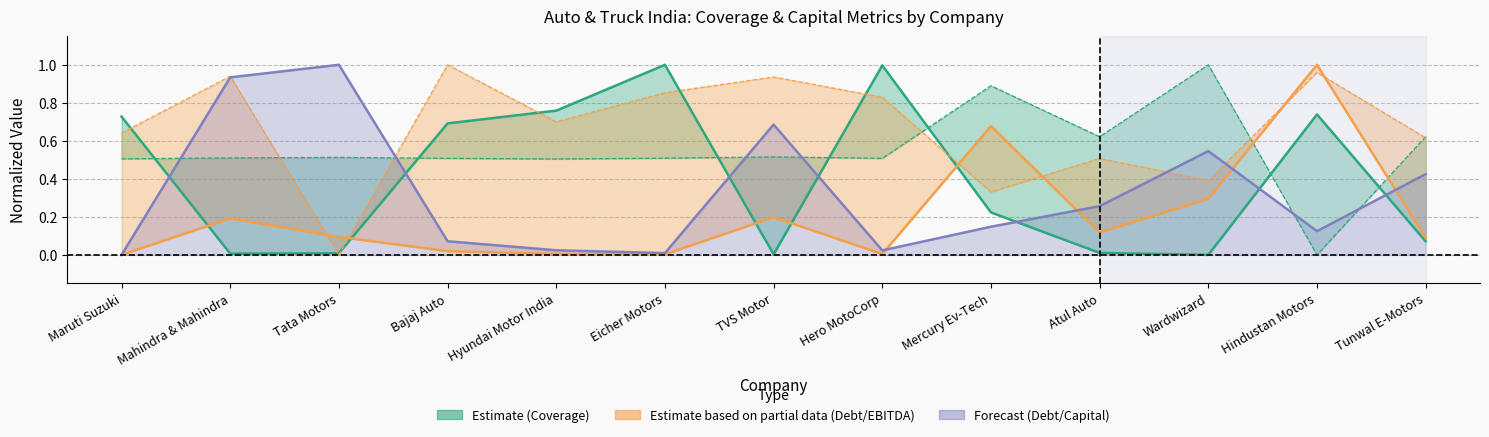

Reading left to right, what are all the values shown in this chart?

current_interest_coverage: 0.7	0.0	0.0	0.7	0.8	1.0	0.0	1.0	0.2	0.0	0.0	0.7	0.1
optimal_interest_coverage: 0.5	0.5	0.5	0.5	0.5	0.5	0.5	0.5	0.9	0.6	1.0	0.0	0.6
current_debt_ebitda: 0.0	0.2	0.1	0.0	0.0	0.0	0.2	0.0	0.7	0.1	0.3	1.0	0.1
optimal_debt_ebitda: 0.6	0.9	0.0	1.0	0.7	0.9	0.9	0.8	0.3	0.5	0.4	1.0	0.6
current_debt_capital: 0.0	0.9	1.0	0.1	0.0	0.0	0.7	0.0	0.1	0.3	0.5	0.1	0.4